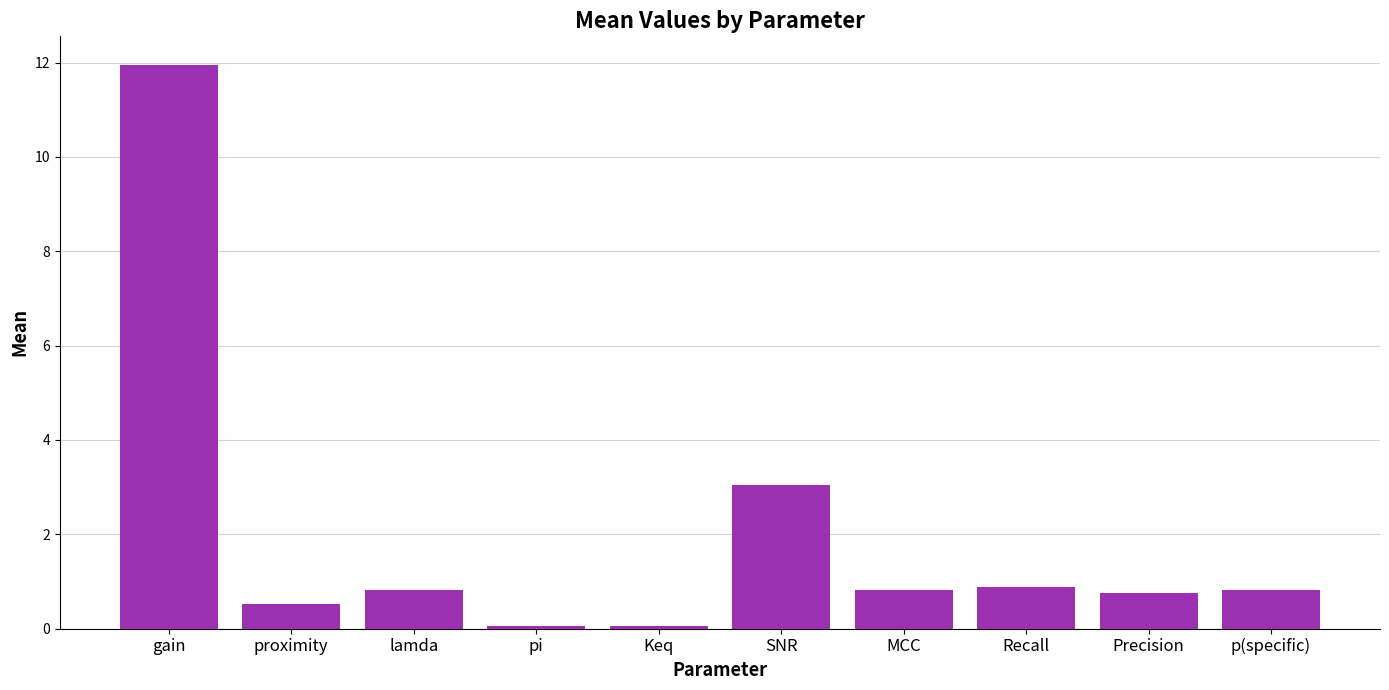

Count the number of data series in this chart.

1